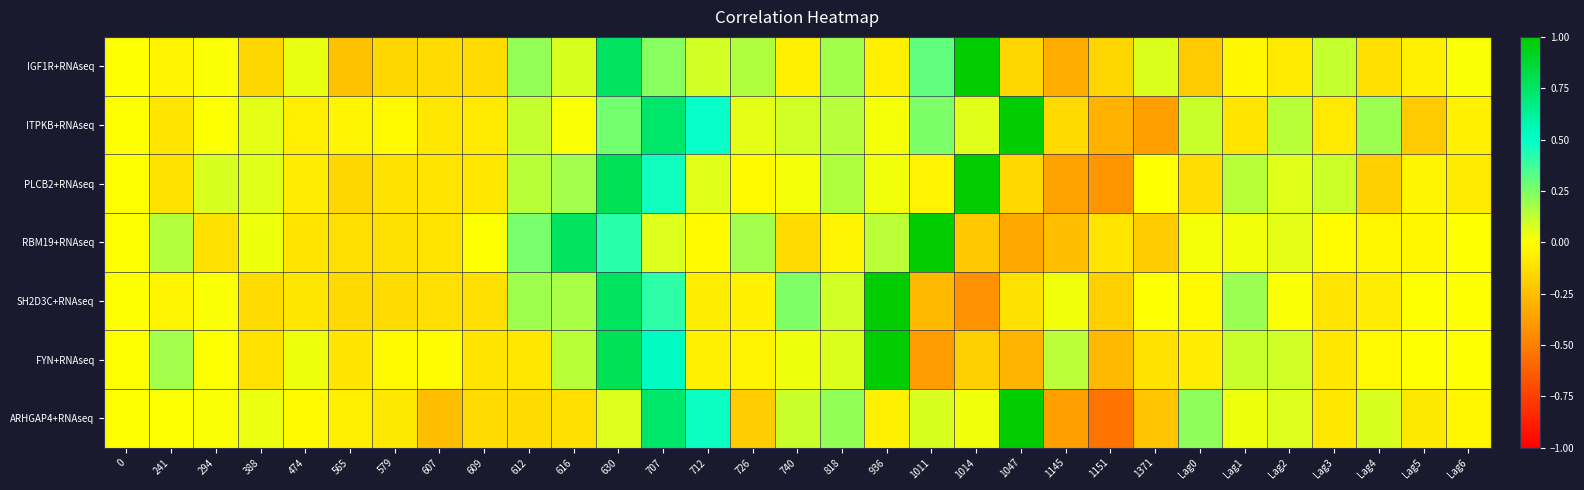

Which has a higher value, 616 or Lag0?

616